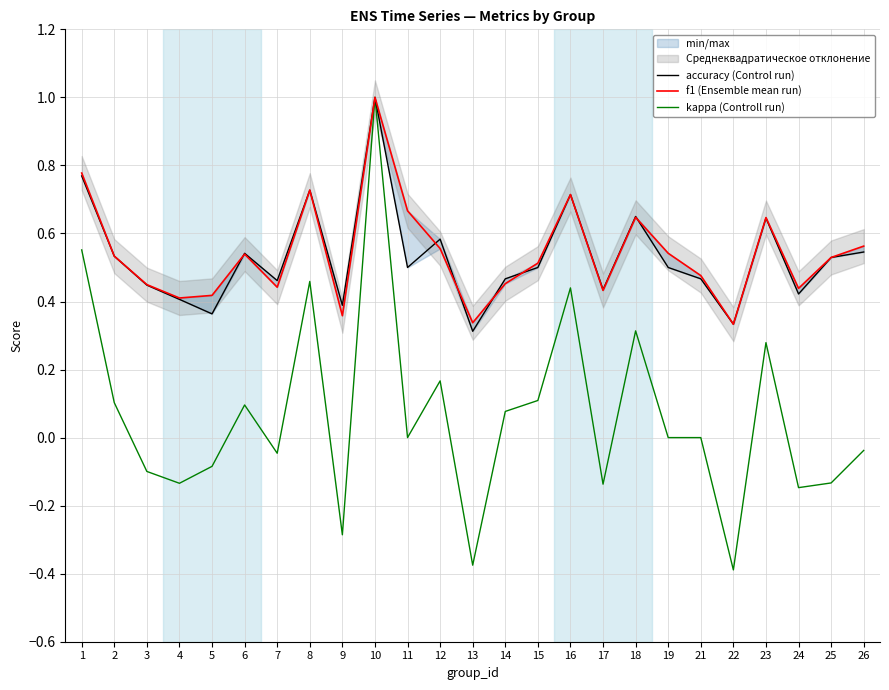

What is the value of the accuracy (Control run) point at the 3rd from the left?

0.4